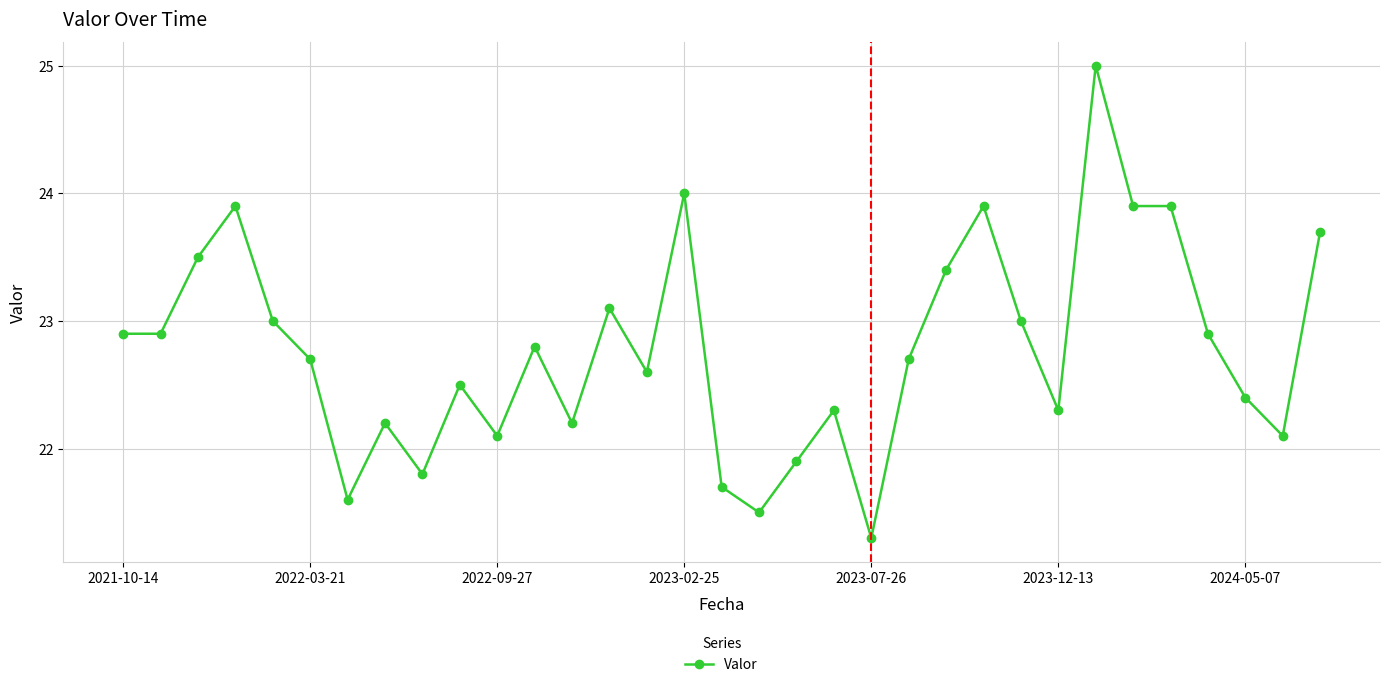

What is the value of the 8th point from the left?

22.2